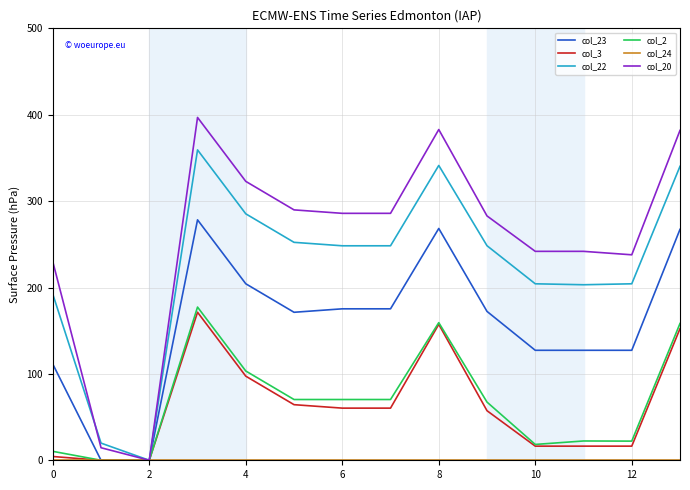

What is the highest value of the col_20 series?

396.9